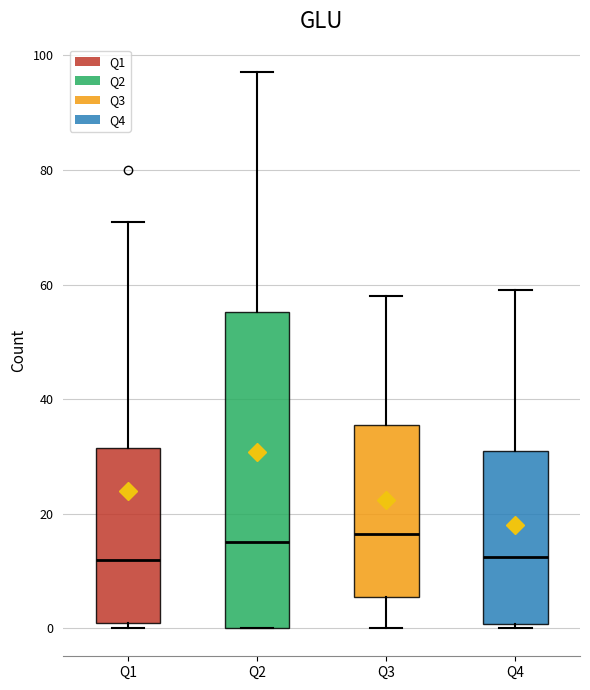

Which box is the tallest, from its lower edge to its upper edge?

Q2